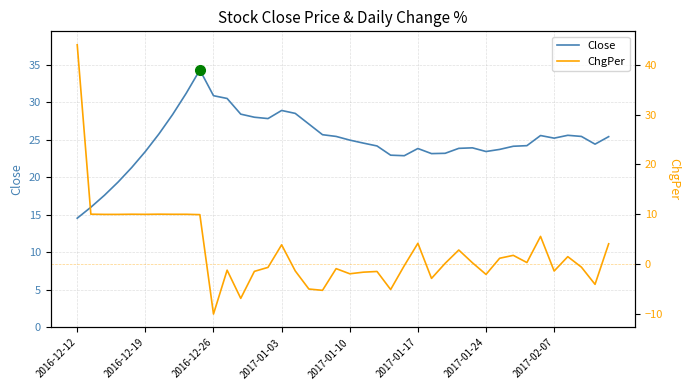

List the series in order of their overall mean, highest first.

Close, ChgPer